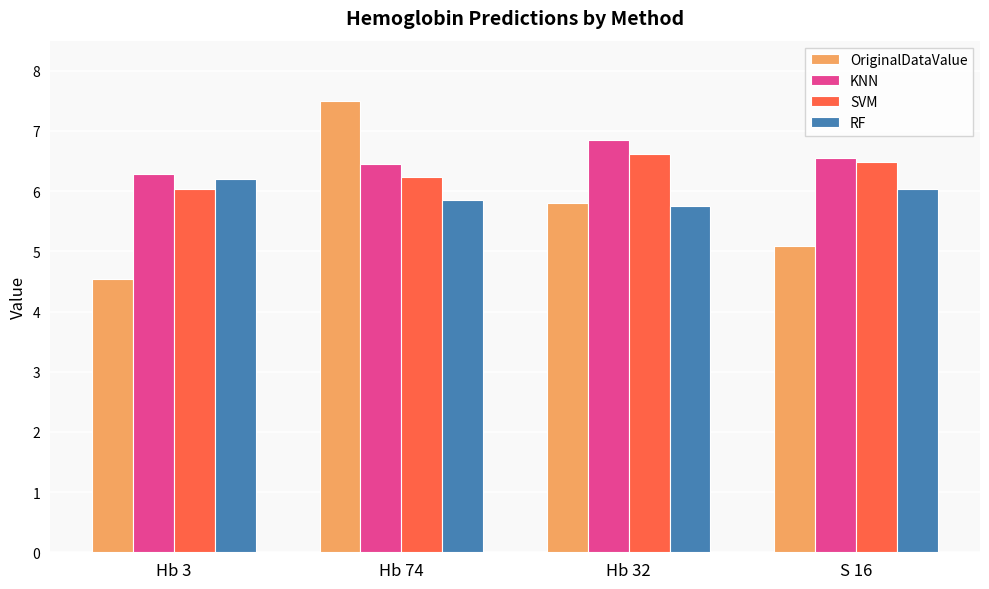

What is the maximum value for KNN?

6.8